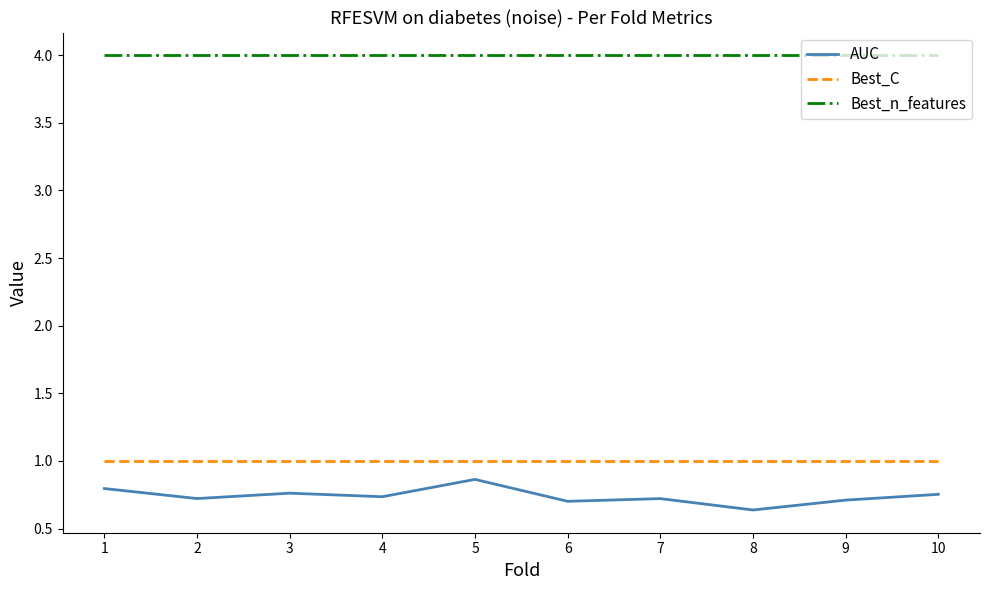

What is the sum of the AUC values at 8 and 3?

1.4